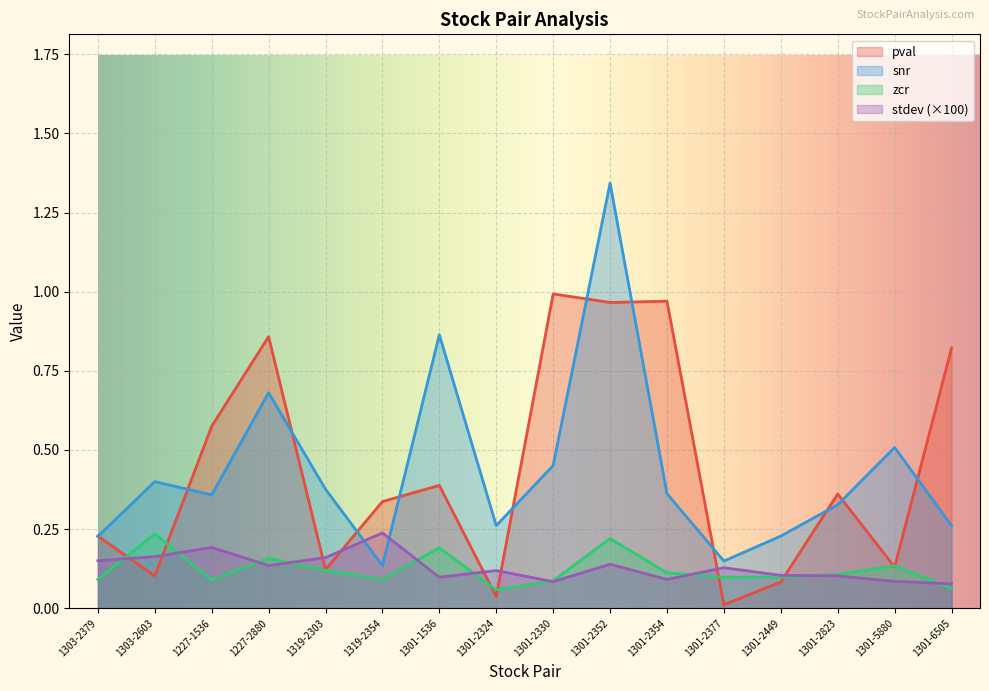

What is the greatest value displayed?

1.3